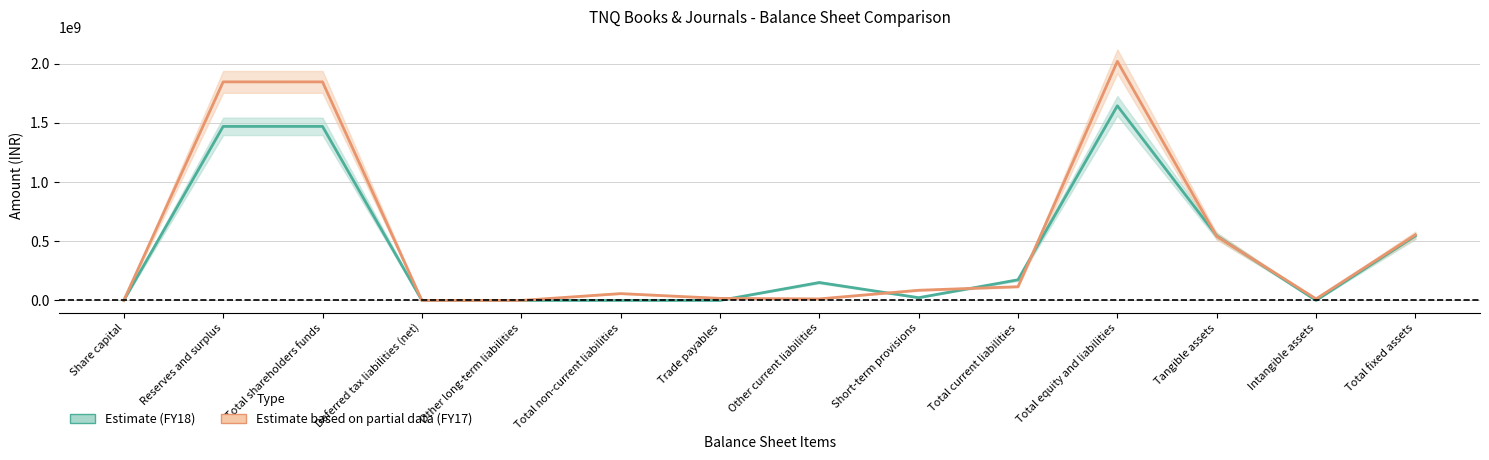

True or false: FY17 (Estimate based on partial data) and FY18 intersect in this chart.

True